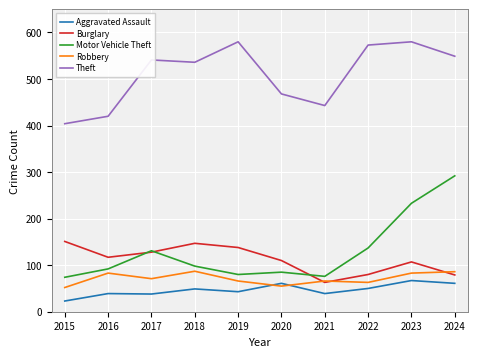

Rank the series by their maximum value, from lowest to highest.

Aggravated Assault, Robbery, Burglary, Motor Vehicle Theft, Theft